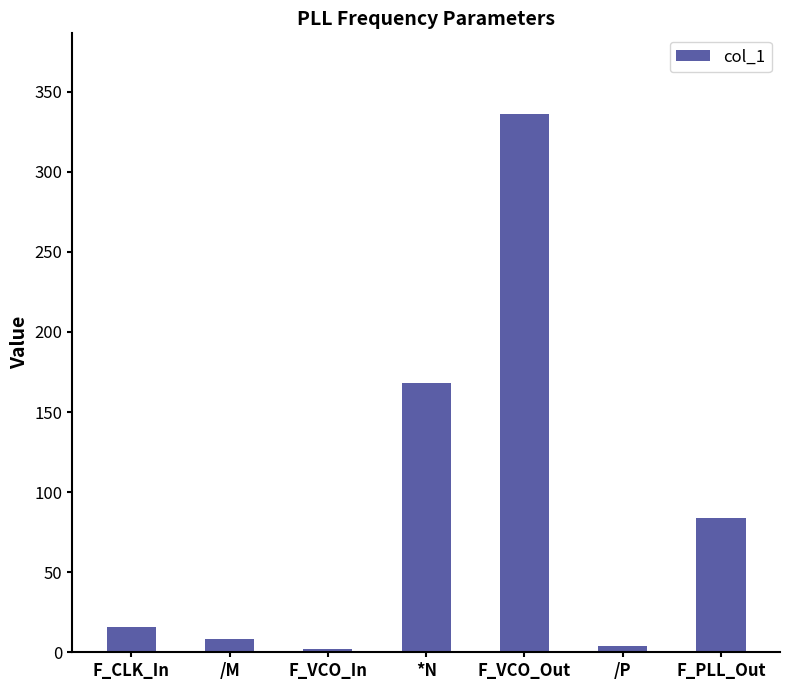

Which has a higher value, /P or *N?

*N